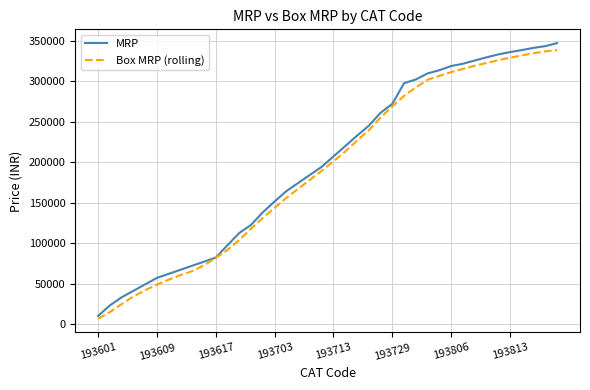

What is the maximum value for MRP?

346960.0